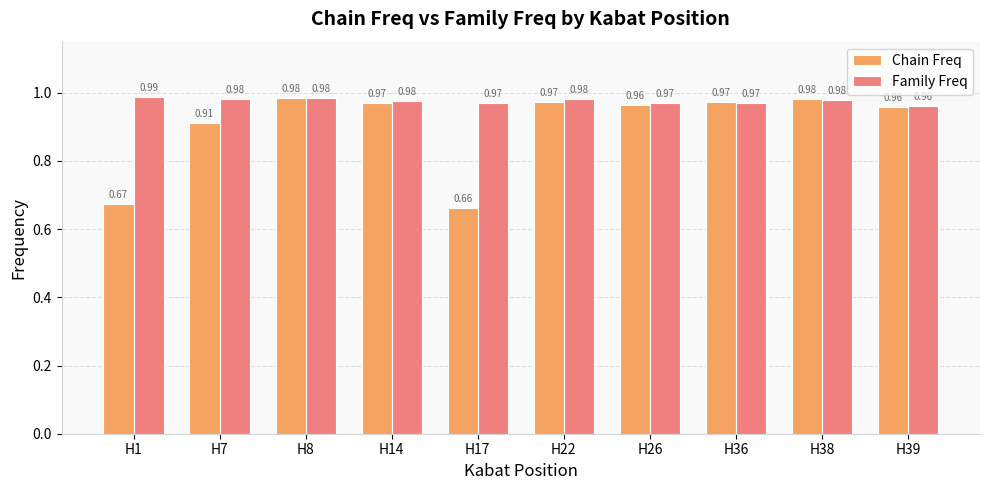

Which series has the largest total across all categories?

Family Freq